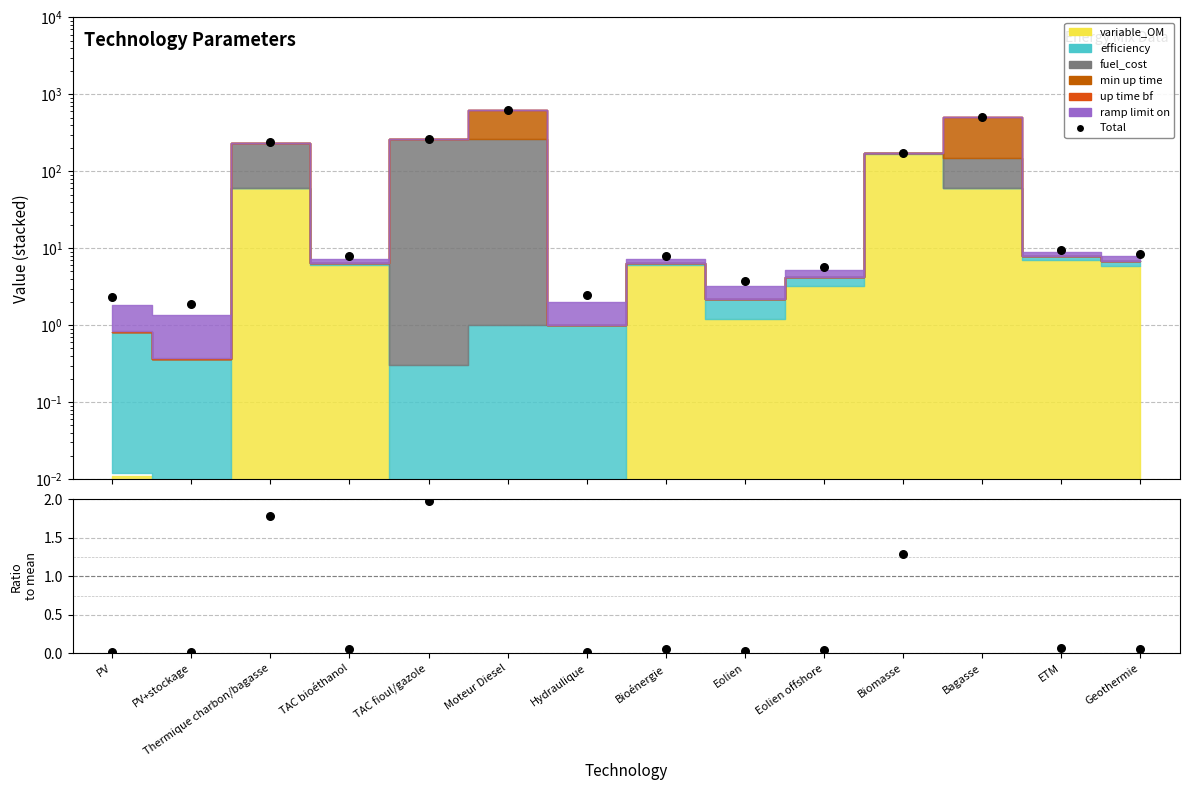

What is the change in value from Eolien offshore to Geothermie?

+2.6